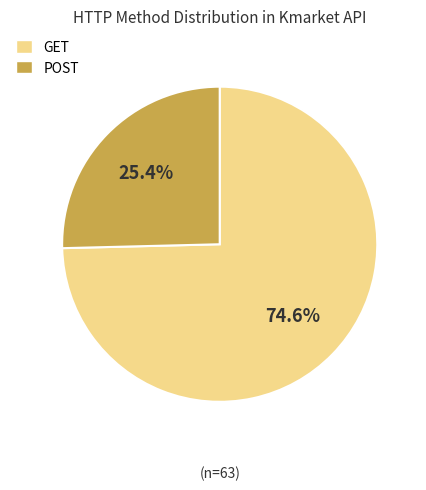

Rank the categories by value from lowest to highest.

POST, GET